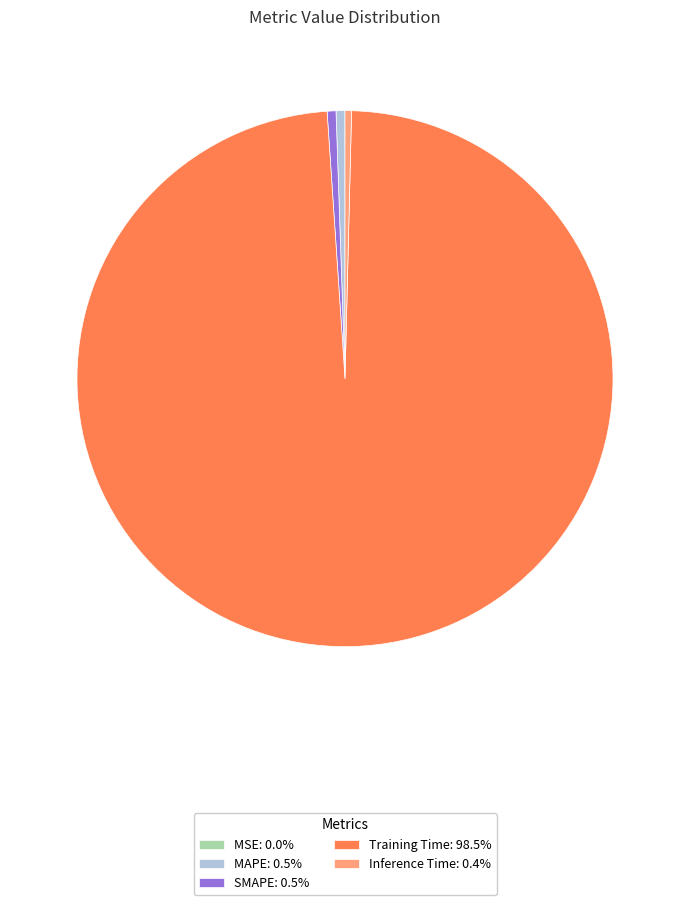

The SMAPE slice represents 1% of the pie. True or false?

True